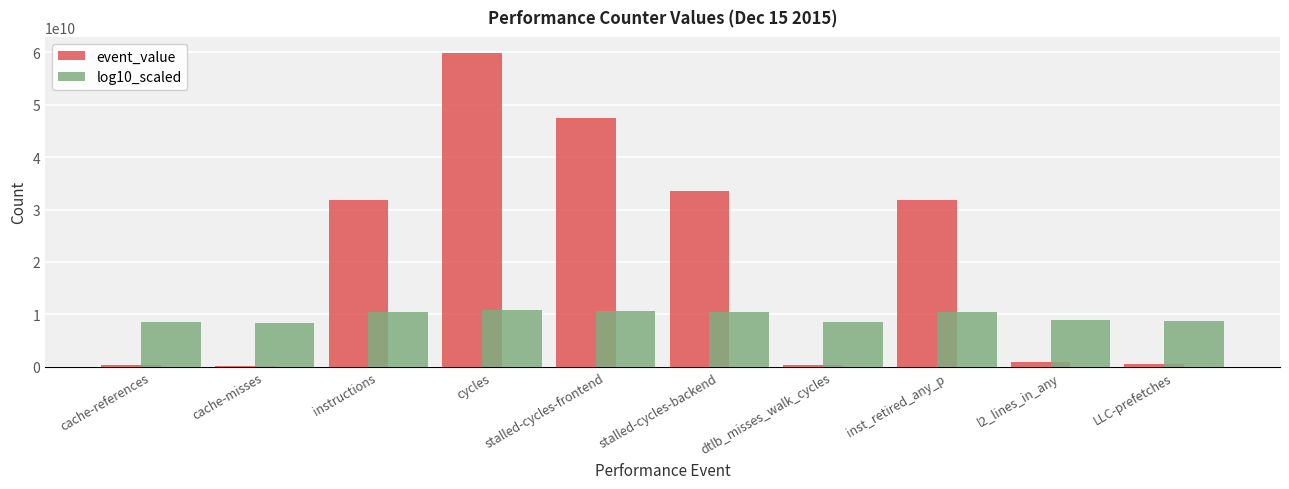

How many distinct data groups are displayed?

2